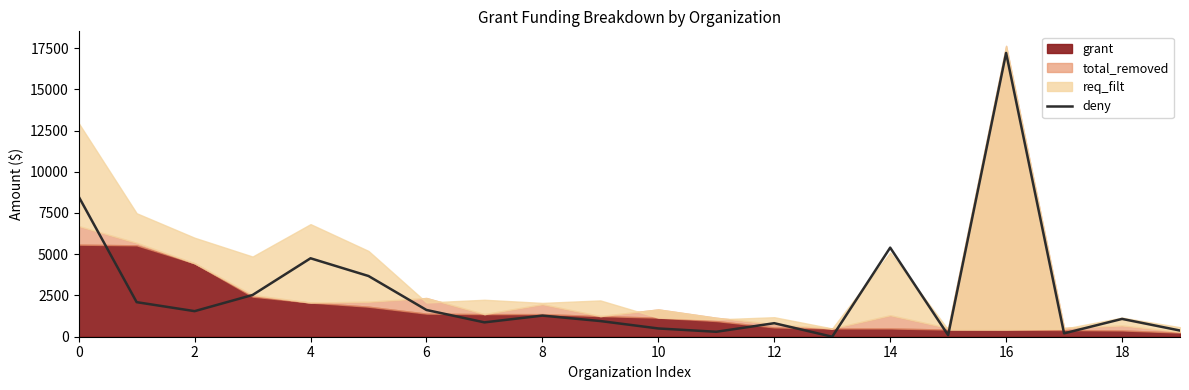

Reading left to right, what are all the values shown in this chart?

8493.0	2095.0	1550.0	2530.0	4755.0	3680.0	1621.0	870.0	1280.0	950.0	500.0	300.0	820.0	0.0	5400.0	95.0	17200.0	203.7	1080.0	375.0